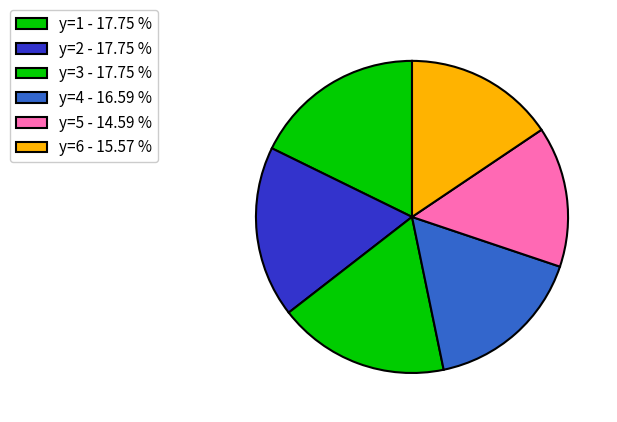

How many slices are in this pie chart?

6